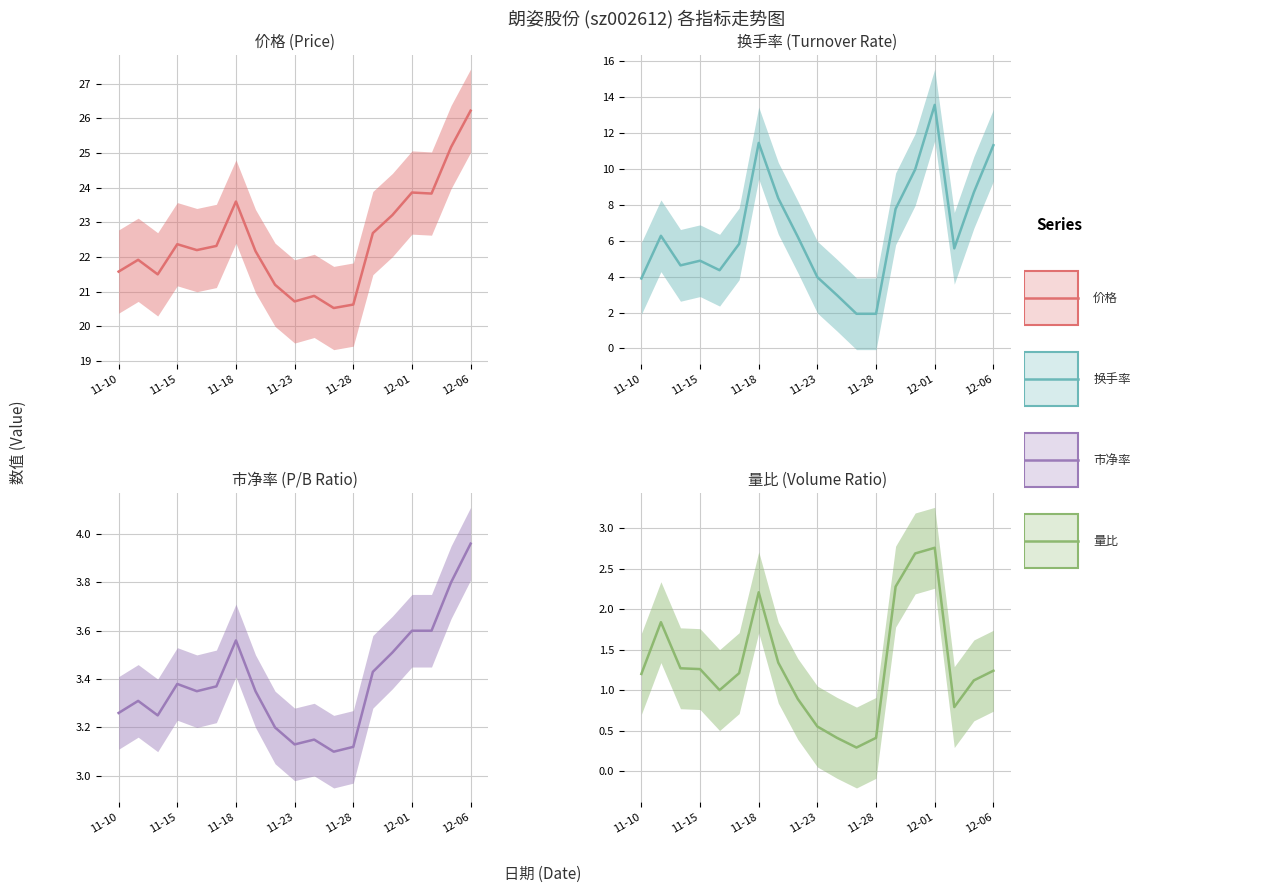

True or false: 价格 and 量比 cross at least once.

False